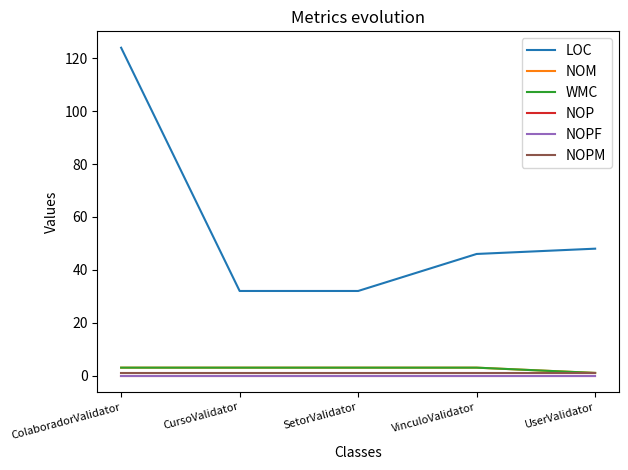

True or false: NOPF and NOM intersect in this chart.

False